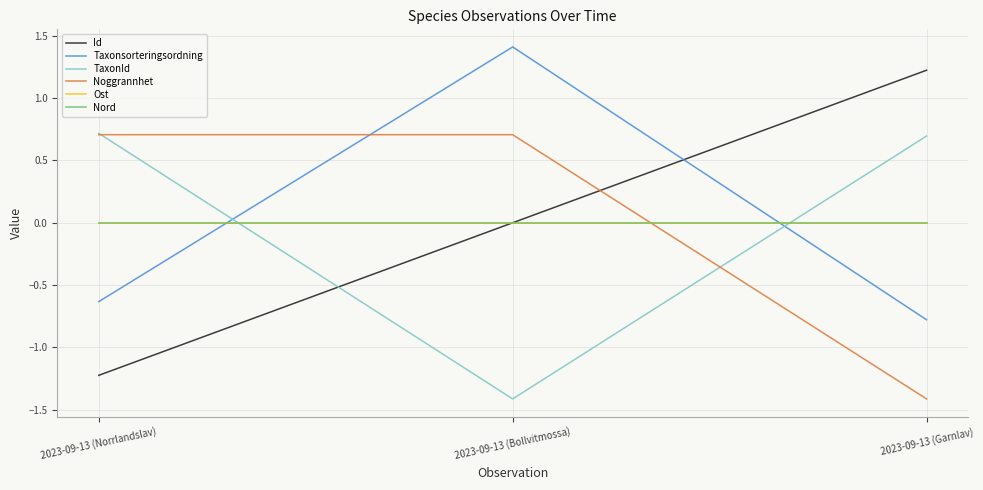

Does the chart display data point markers on the line(s)?

No